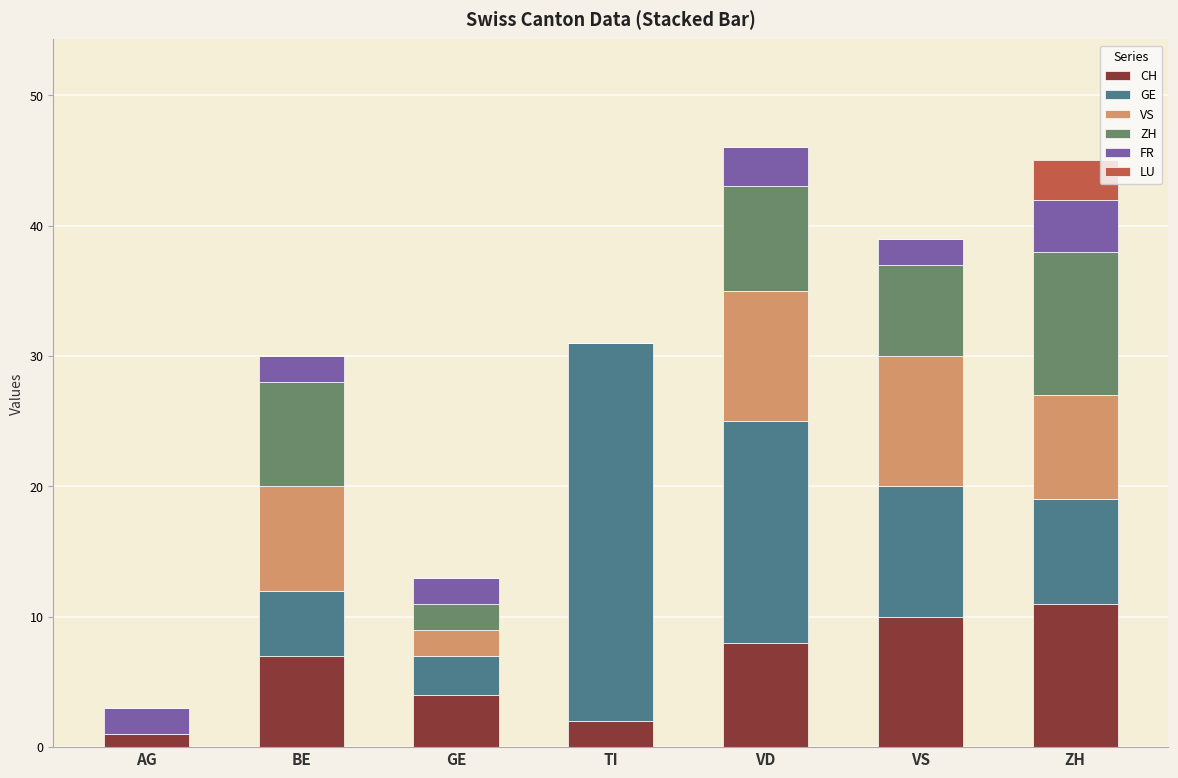

What is the total value across all series at GE?

13